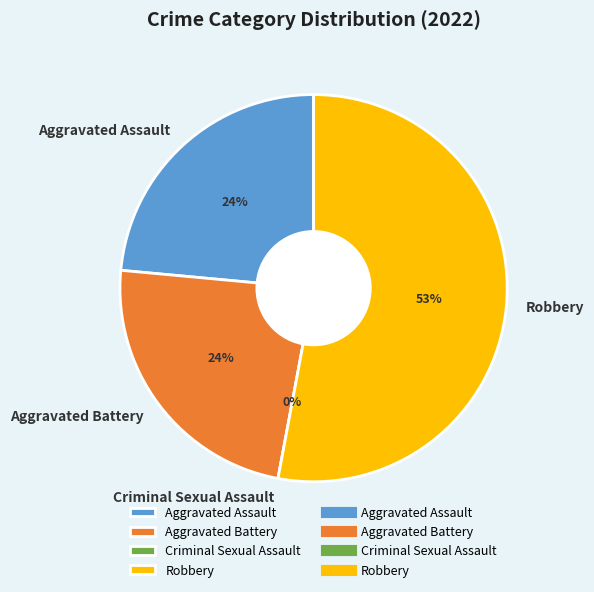

Does Robbery account for over 50% of the chart?

Yes